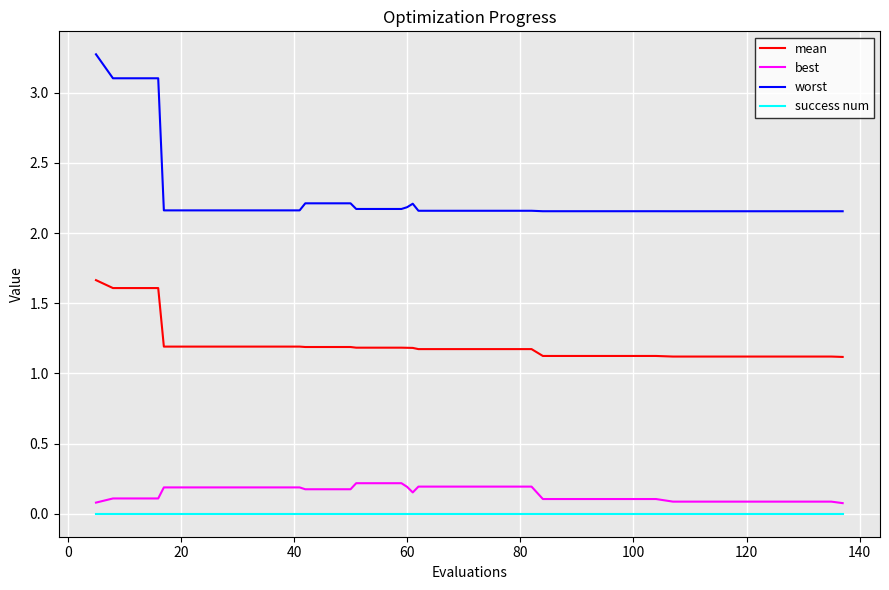

How many categories are shown in the chart?

40